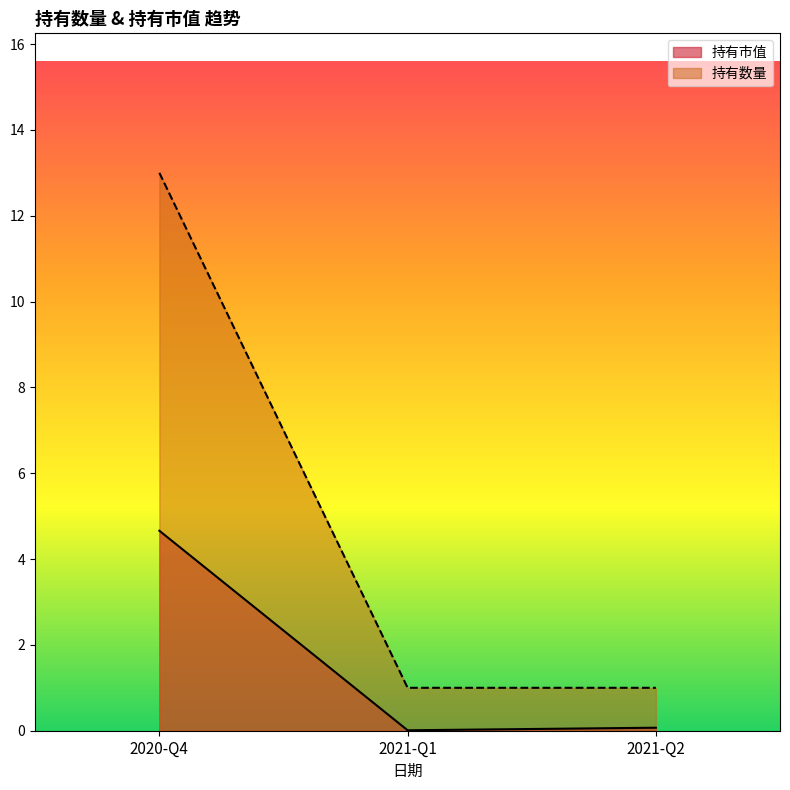

How many series are shown in this chart?

2